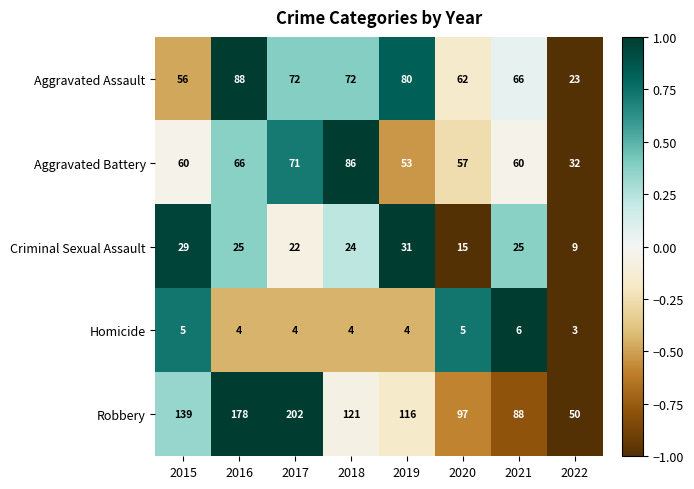

How many categories are shown in the chart?

8